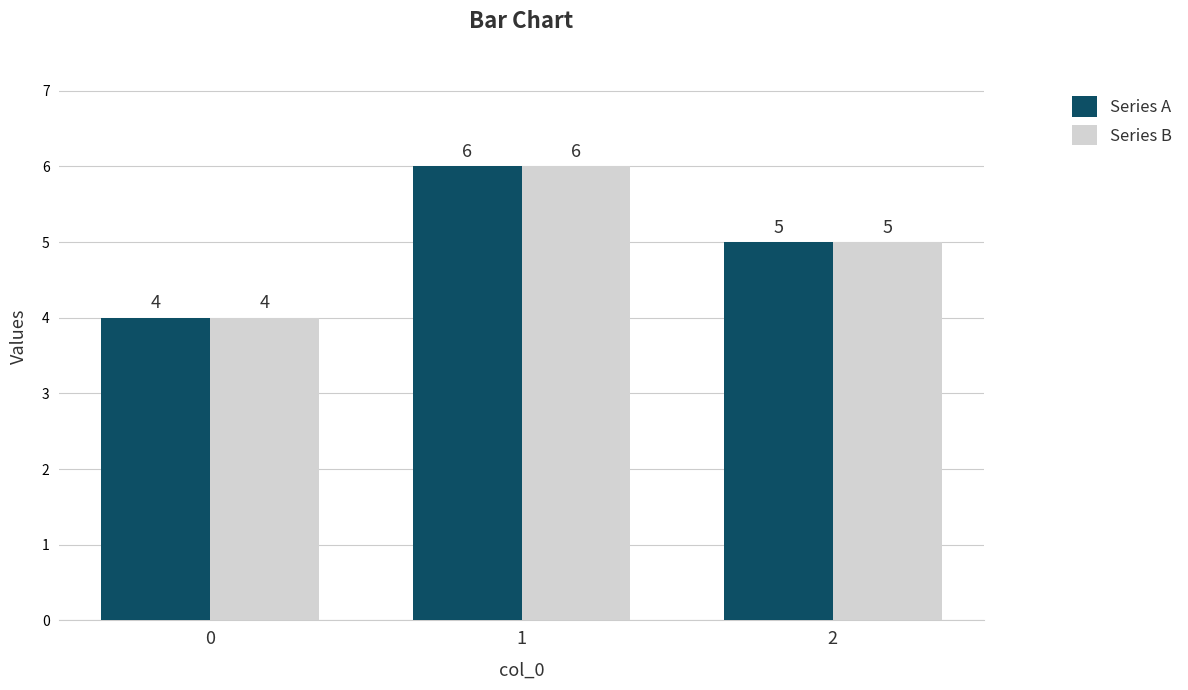

Is it true that Series B equals 5 at 2?

True